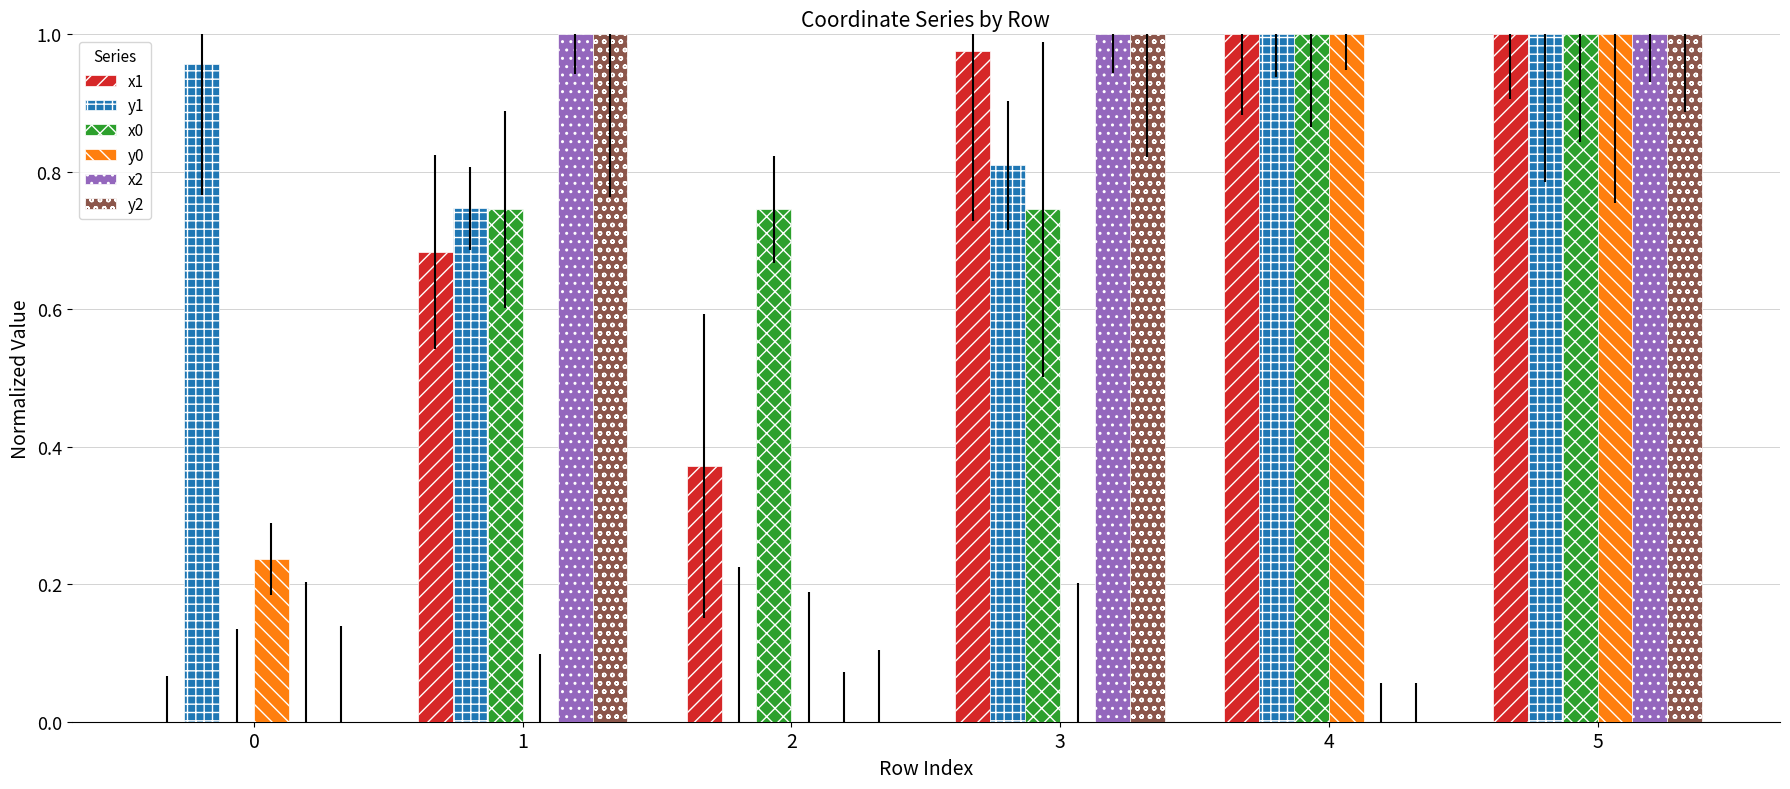

At which label does y1 reach its peak?

4